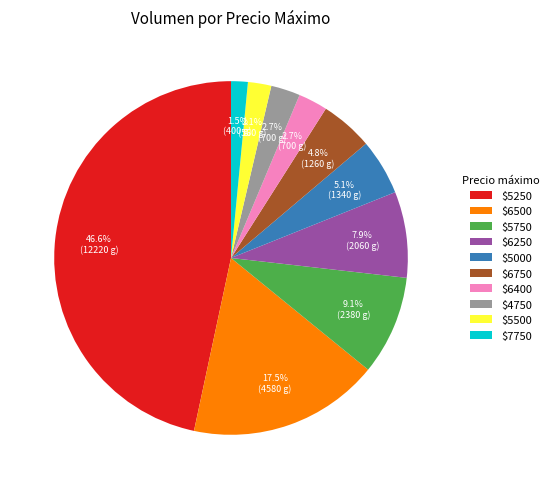

How many slices are in this pie chart?

10